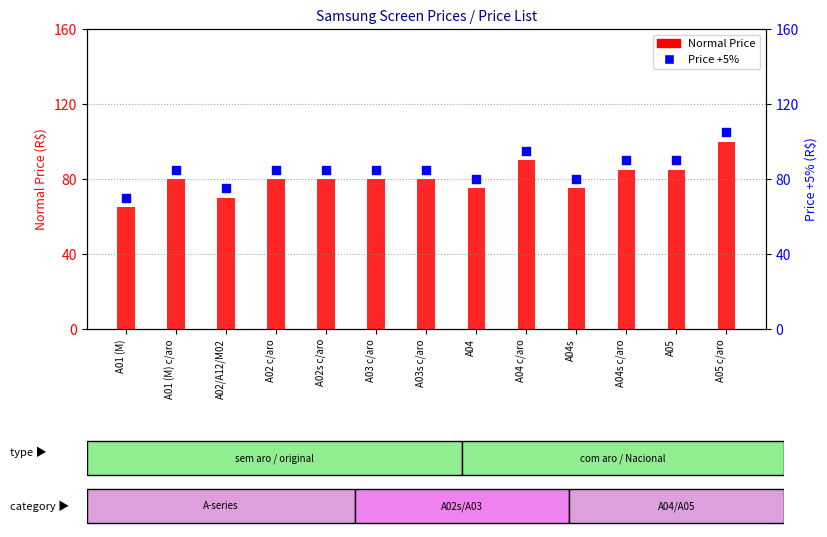

Is the value of Price +5% at A04 c/aro greater than the value of Normal Price at A01 (M) c/aro?

Yes